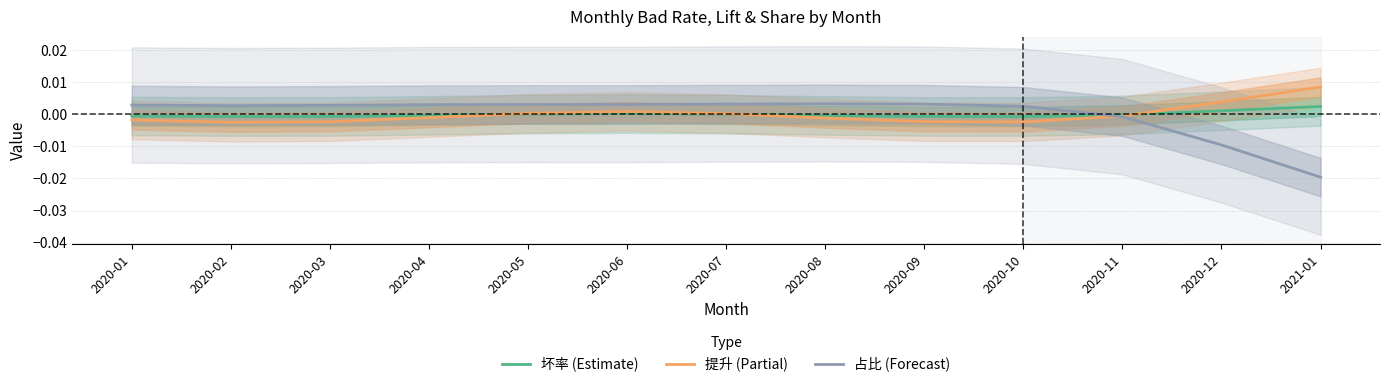

The 占比 (Forecast) series shows -0.0 at 2020-11. True or false?

False